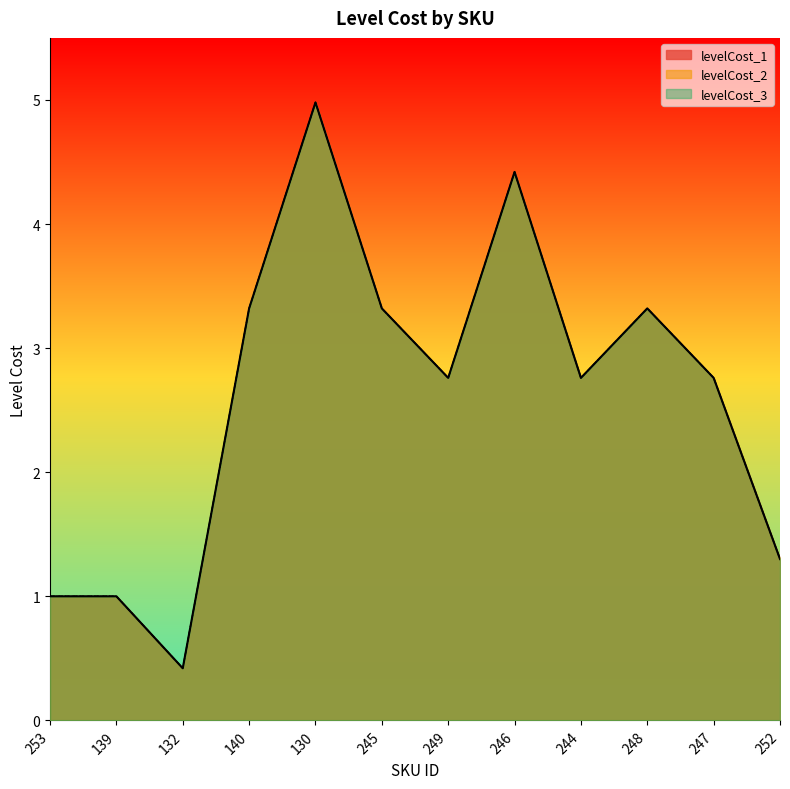

Where does the levelCost_1 series first go above 2?

140